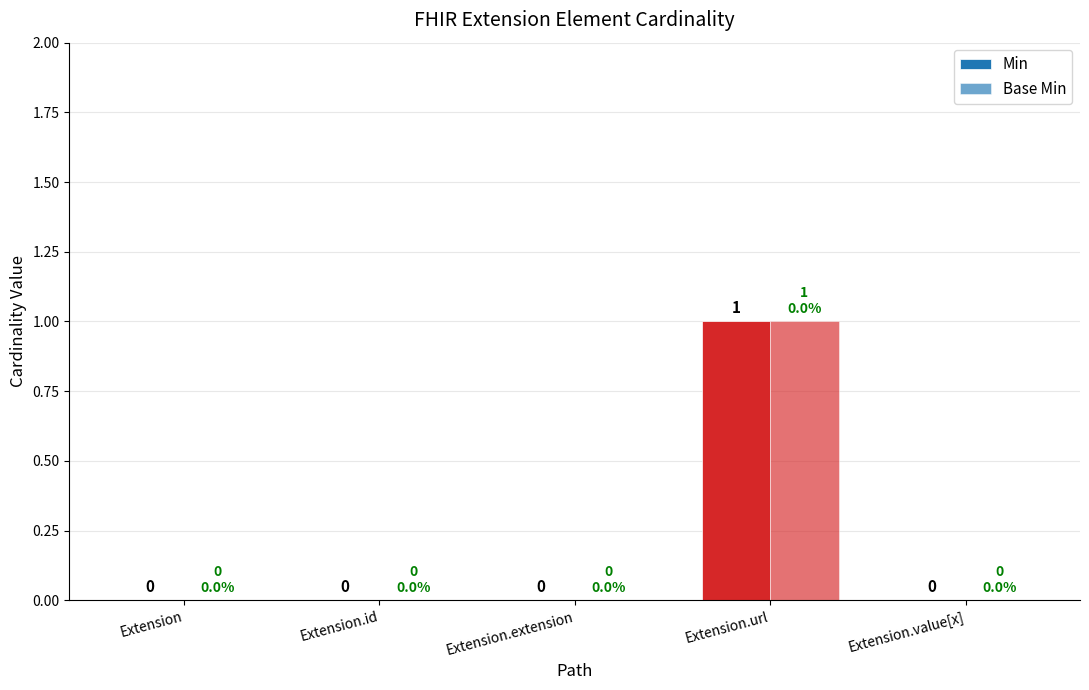

How many series are shown in this chart?

2